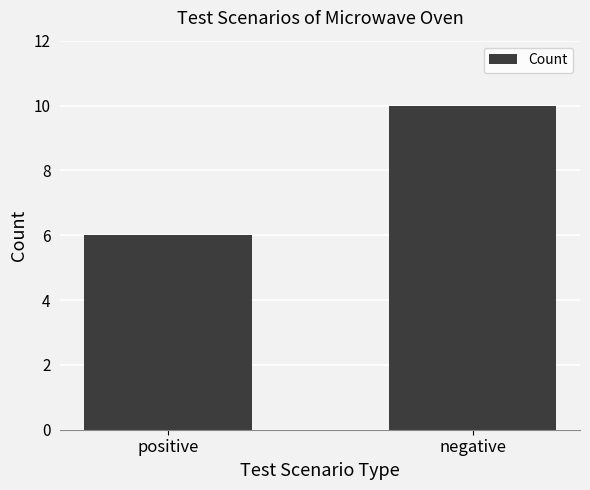

Reading left to right, list all the values displayed in this chart.

positive=6	negative=10